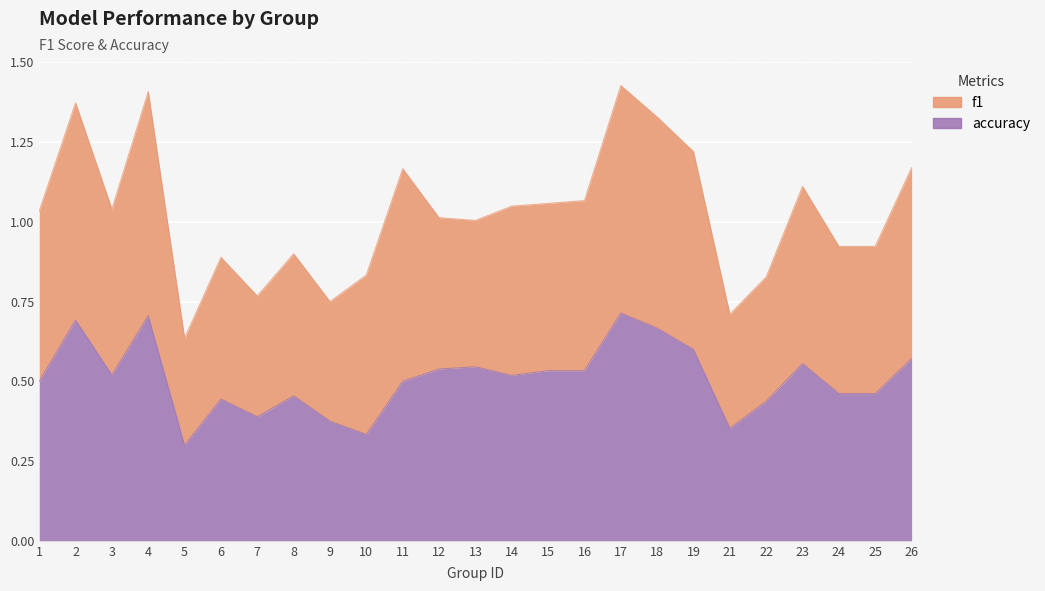

What is the difference between the maximum and second lowest values?

0.4